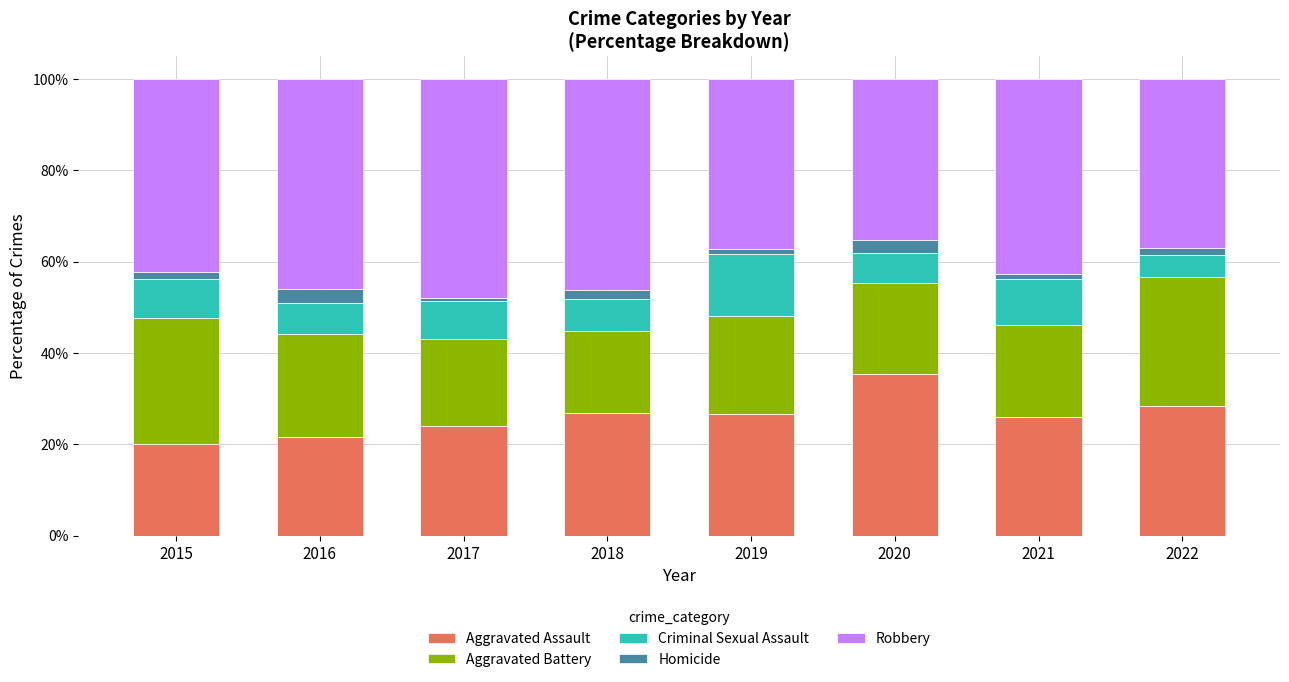

What is the lowest value of the Aggravated Assault series?

20.0